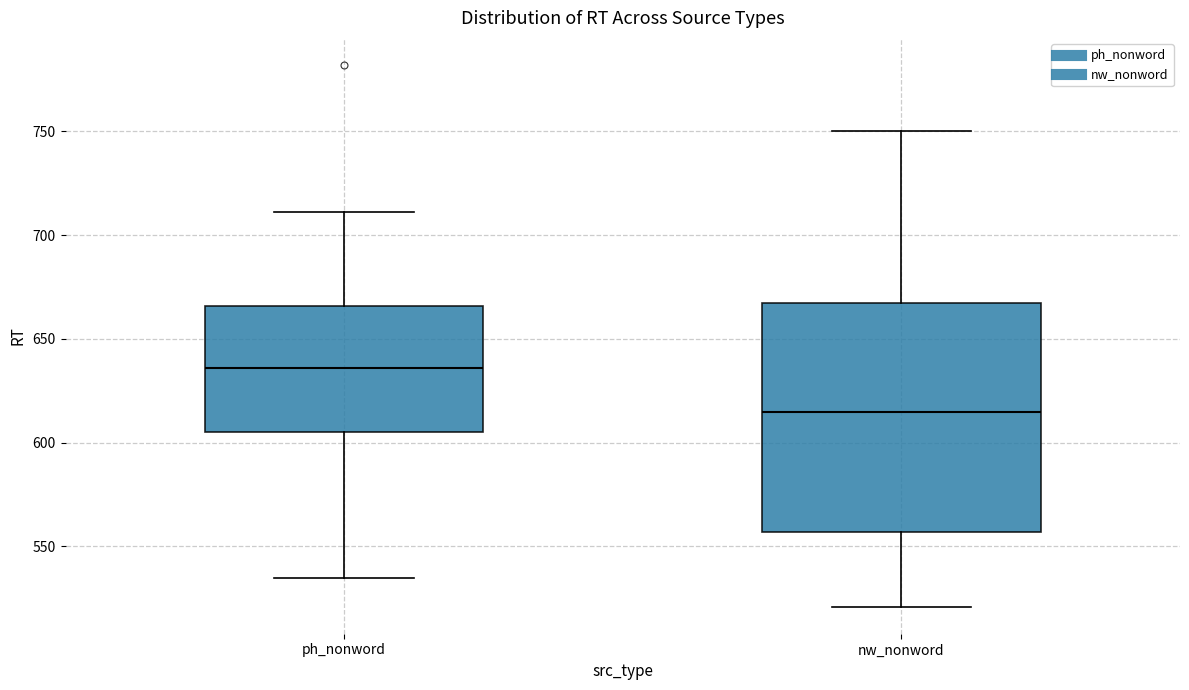

Where does the upper whisker of the box for nw_nonword end on the y-axis? The values are not printed on the chart, so give them approximately, as read against the axis.

750